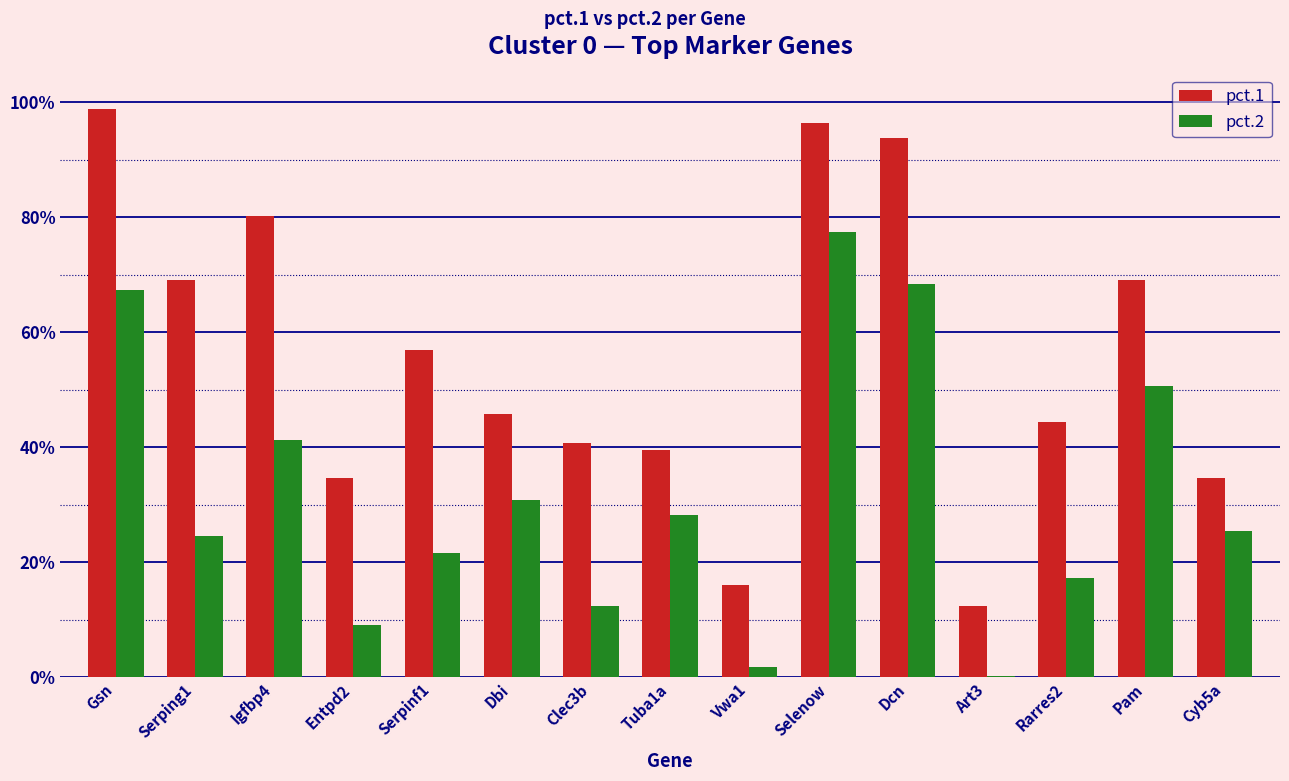

What are all the series names shown in the legend?

pct.1, pct.2